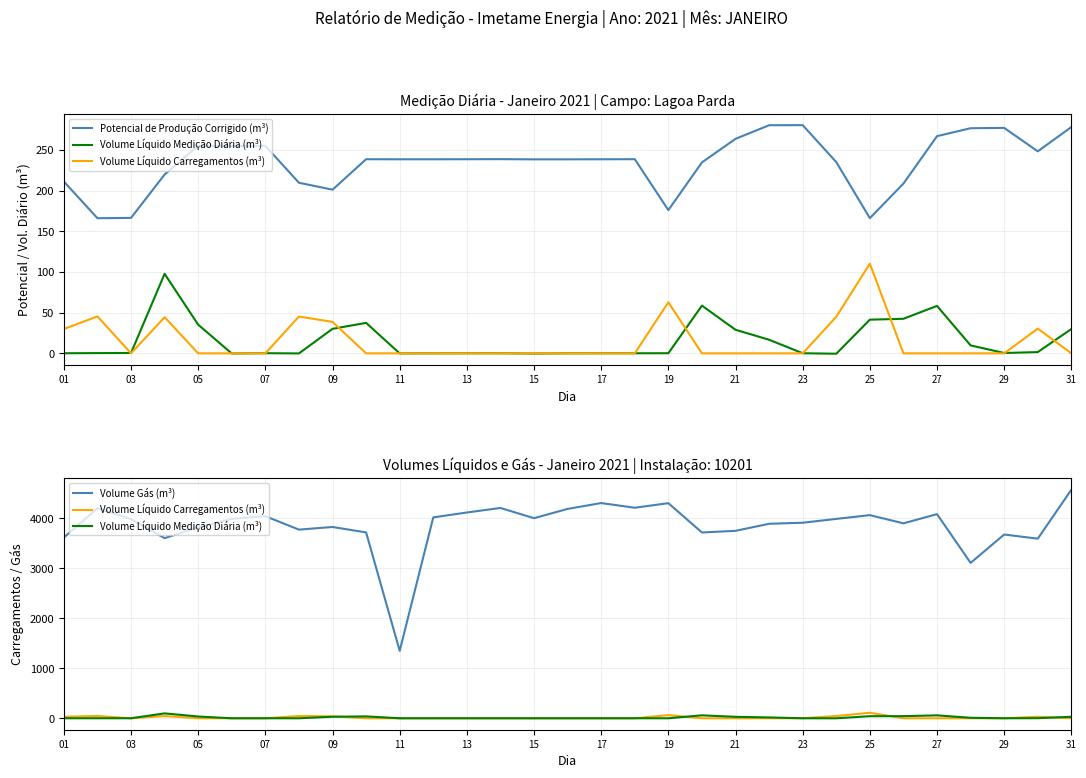

At 19, list the series in order from largest to smallest.

Volume Gás (m³), Potencial de Produção Corrigido (m³), Volume Líquido Carregamentos (m³), Volume Líquido Medição Diária (m³)